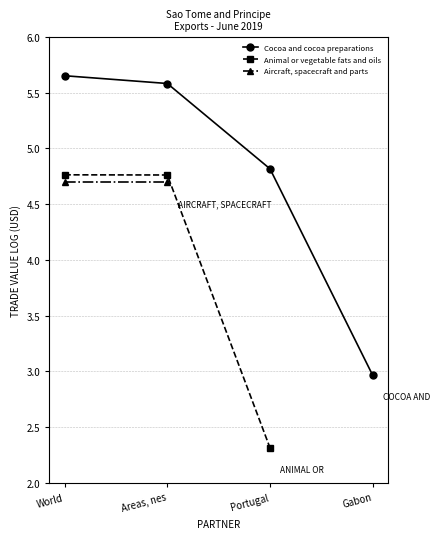

What are all the series names shown in the legend?

Cocoa and cocoa preparations, Animal or vegetable fats and oils, Aircraft, spacecraft and parts